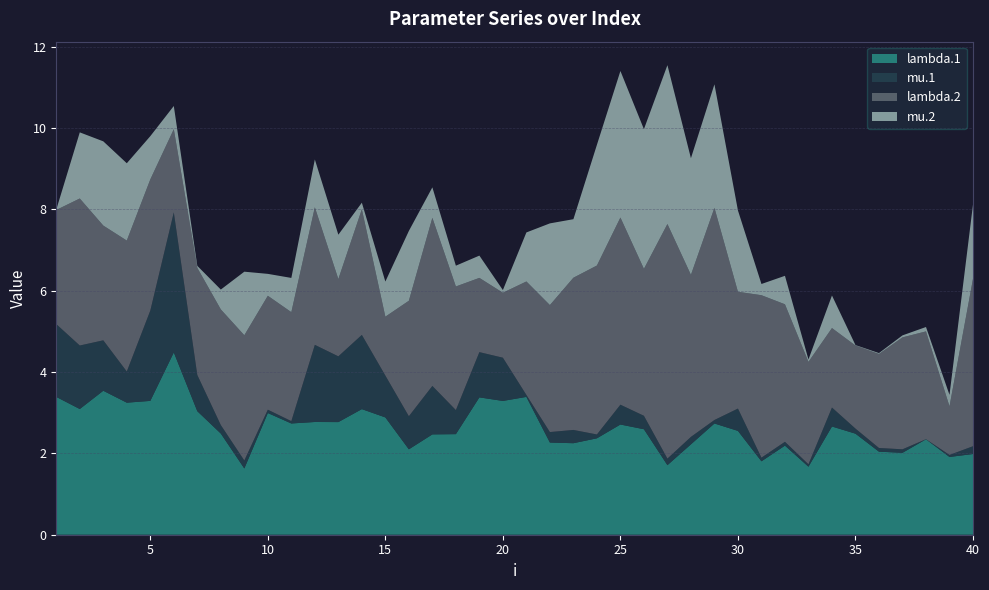

Reading left to right, transcribe all the data shown in this chart.

lambda.1: 1=3.4	2=3.1	3=3.5	4=3.2	5=3.3	6=4.5	7=3.0	8=2.5	9=1.6	10=3.0	11=2.7	12=2.8	13=2.8	14=3.1	15=2.9	16=2.1	17=2.5	18=2.5	19=3.4	20=3.3	21=3.4	22=2.3	23=2.3	24=2.4	25=2.7	26=2.6	27=1.7	28=2.2	29=2.7	30=2.6	31=1.8	32=2.2	33=1.7	34=2.7	35=2.5	36=2.0	37=2.0	38=2.3	39=1.9	40=2.0
mu.1: 1=1.8	2=1.6	3=1.2	4=0.8	5=2.2	6=3.4	7=0.9	8=0.2	9=0.2	10=0.1	11=0.1	12=1.9	13=1.6	14=1.8	15=1.0	16=0.8	17=1.2	18=0.6	19=1.1	20=1.1	21=0.0	22=0.3	23=0.3	24=0.1	25=0.5	26=0.3	27=0.2	28=0.2	29=0.1	30=0.5	31=0.1	32=0.1	33=0.1	34=0.5	35=0.1	36=0.1	37=0.1	38=0.0	39=0.0	40=0.2
lambda.2: 1=2.8	2=3.6	3=2.8	4=3.2	5=3.2	6=2.0	7=2.6	8=2.8	9=3.1	10=2.8	11=2.7	12=3.4	13=1.9	14=3.1	15=1.4	16=2.8	17=4.1	18=3.0	19=1.8	20=1.6	21=2.8	22=3.1	23=3.7	24=4.2	25=4.6	26=3.6	27=5.8	28=4.0	29=5.2	30=2.9	31=4.0	32=3.4	33=2.5	34=2.0	35=2.0	36=2.3	37=2.8	38=2.7	39=1.2	40=4.1
mu.2: 1=0.0	2=1.6	3=2.1	4=1.9	5=1.1	6=0.6	7=0.0	8=0.5	9=1.6	10=0.5	11=0.8	12=1.2	13=1.1	14=0.2	15=0.9	16=1.7	17=0.7	18=0.5	19=0.5	20=0.1	21=1.2	22=2.0	23=1.4	24=3.0	25=3.6	26=3.4	27=3.9	28=2.9	29=3.0	30=2.0	31=0.3	32=0.7	33=0.1	34=0.8	35=0.0	36=0.0	37=0.0	38=0.1	39=0.3	40=1.8